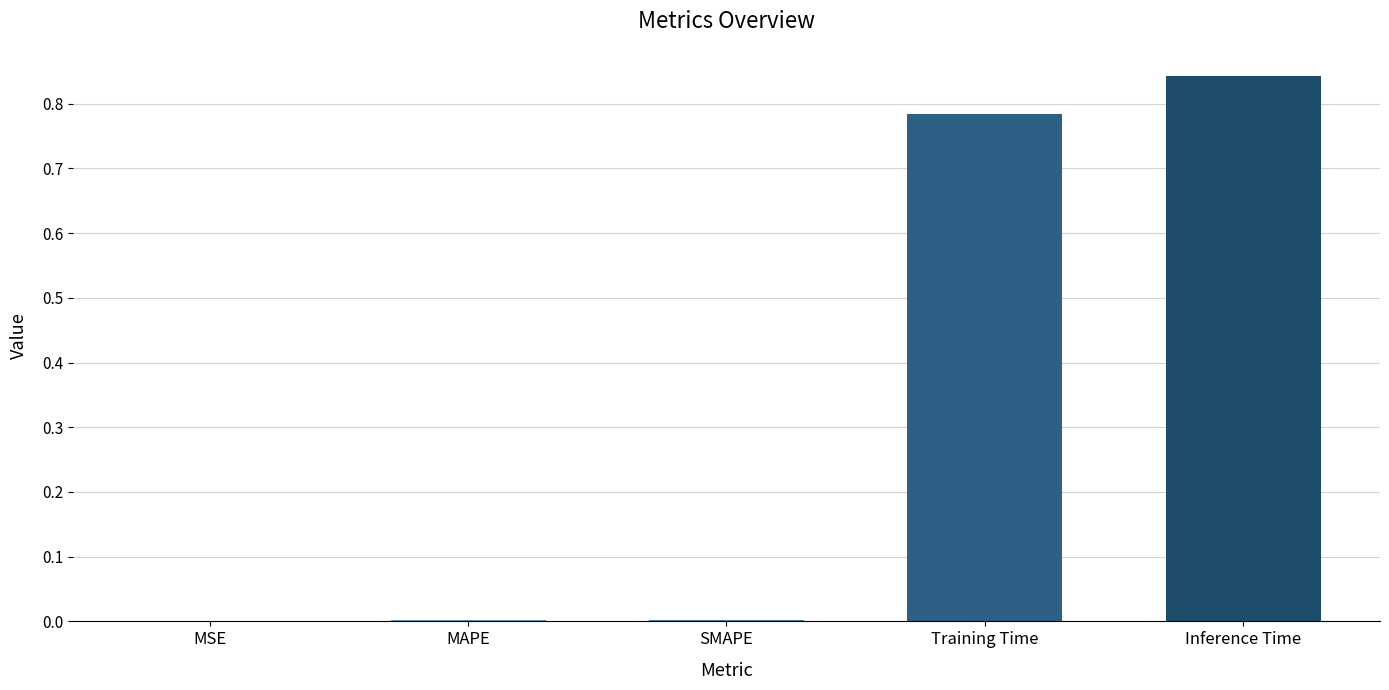

Between SMAPE and Training Time, which is larger?

Training Time